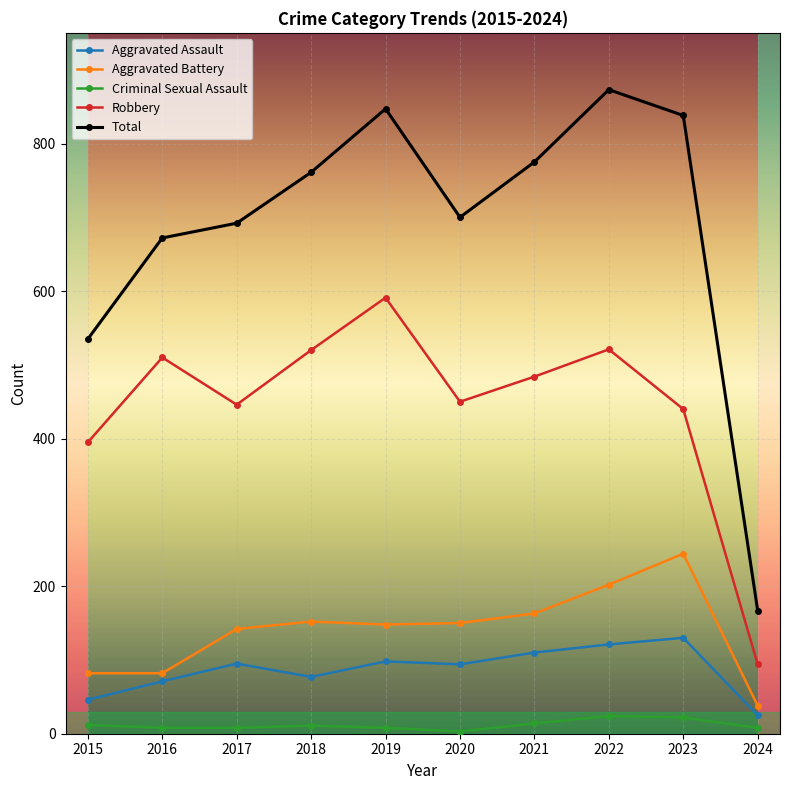

True or false: Aggravated Battery and Criminal Sexual Assault intersect in this chart.

False